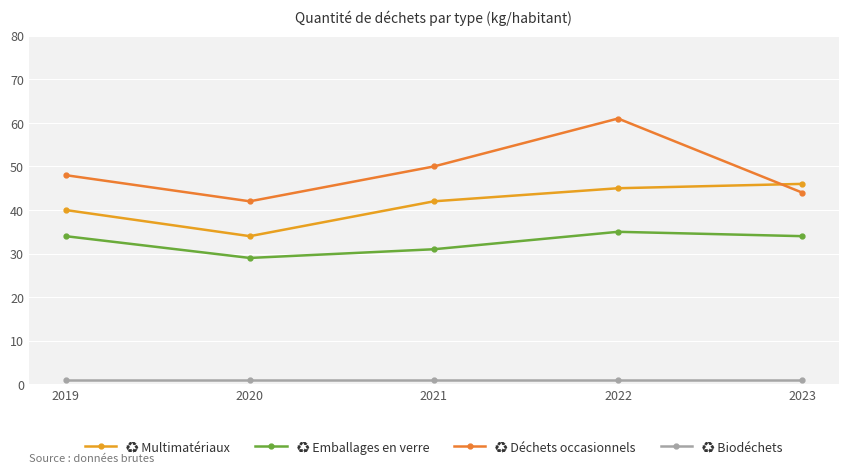

How many data points does each series have?

5